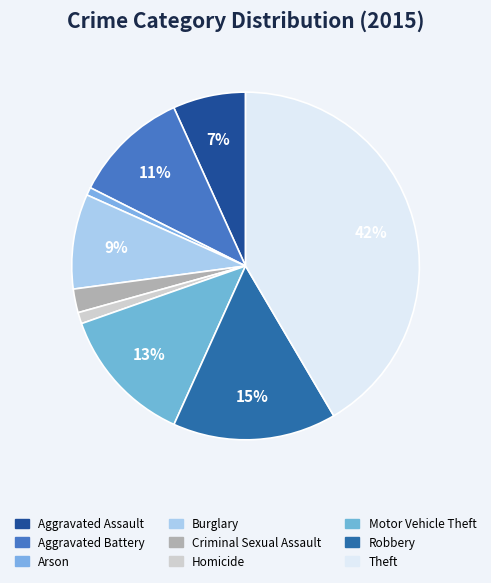

Between Theft and Robbery, which is larger?

Theft